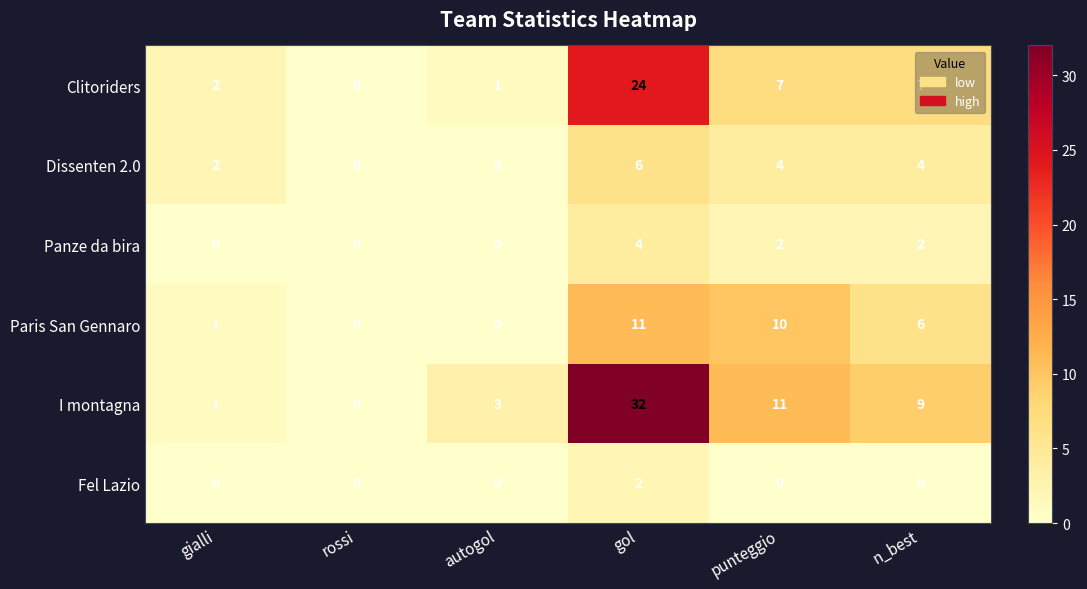

At which label does Clitoriders reach its peak?

gol